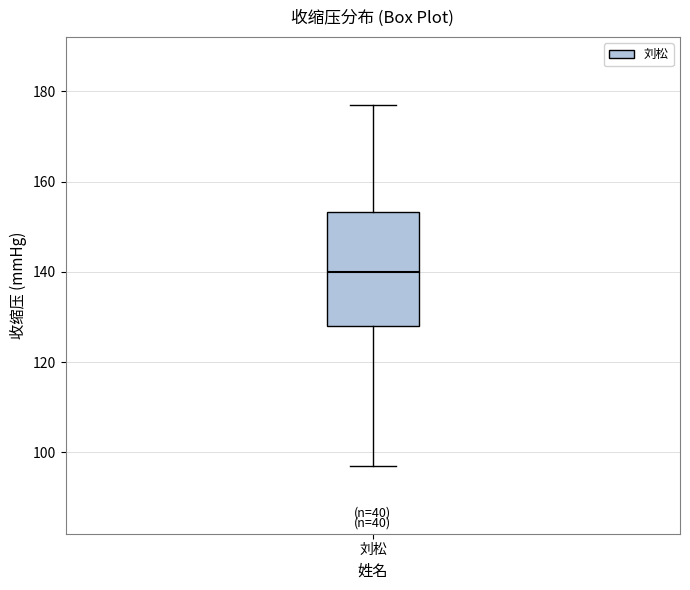

Read this box plot against the y-axis: the position of the median line, the range covered by the box, and the ends of both whiskers. The values are not printed on the chart, so give them approximately, as read against the axis.

median 140, box 128 to 154, whiskers 98 to 178